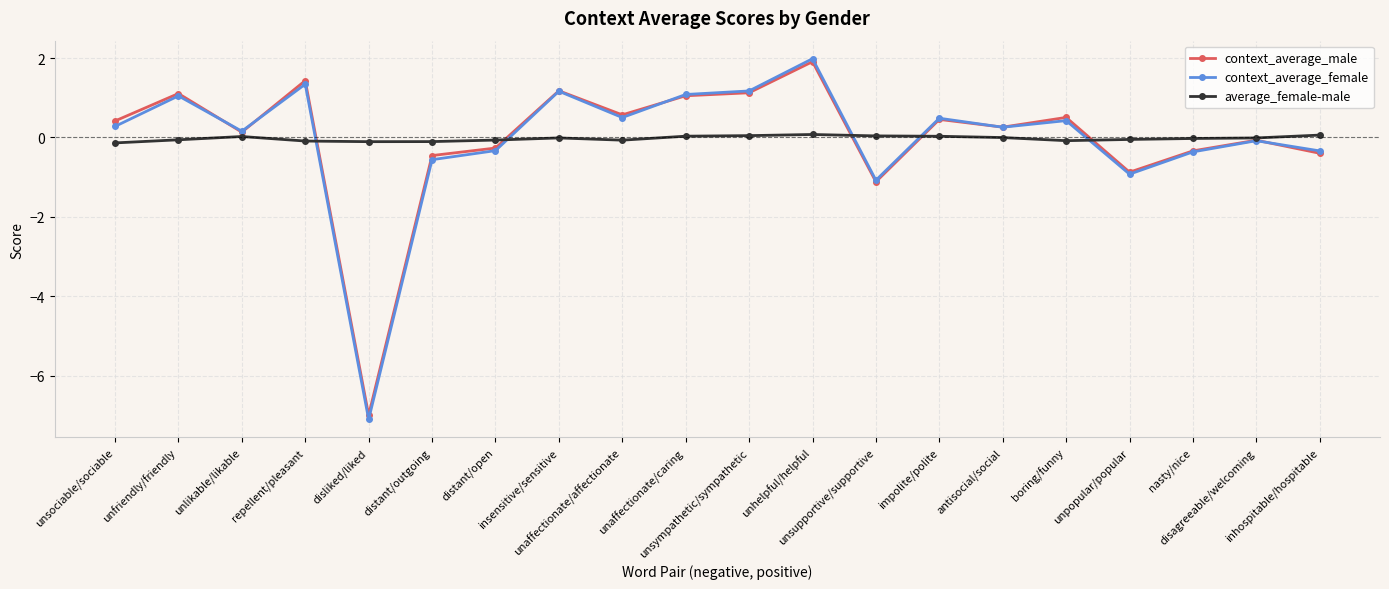

What is the minimum value shown in the chart?

-7.1